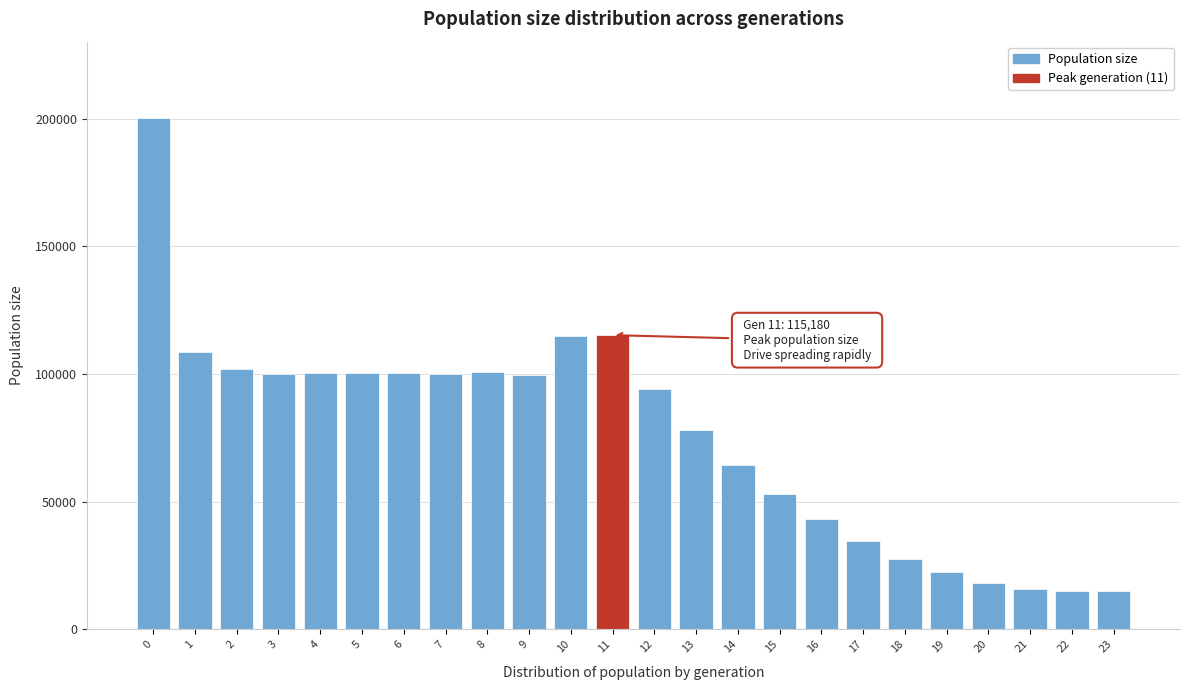

What is the value of the 21st bar from the left?

18020